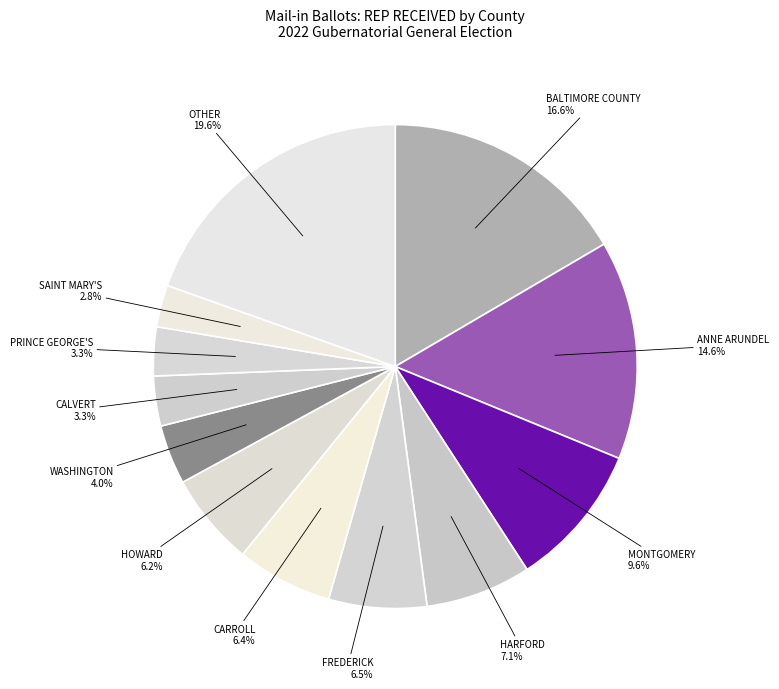

How many slices are in this pie chart?

12